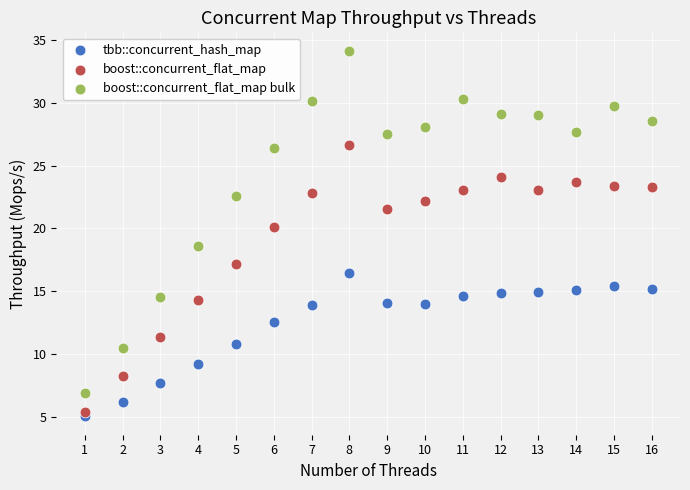

What are all the series names shown in the legend?

tbb::concurrent_hash_map, boost::concurrent_flat_map, boost::concurrent_flat_map bulk